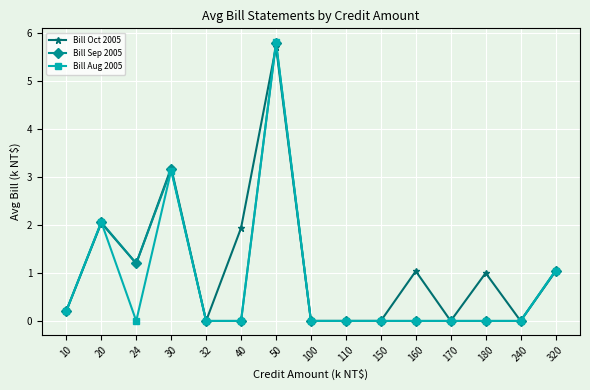

The Bill Sep 2005 series shows 0.0 at 32. True or false?

True